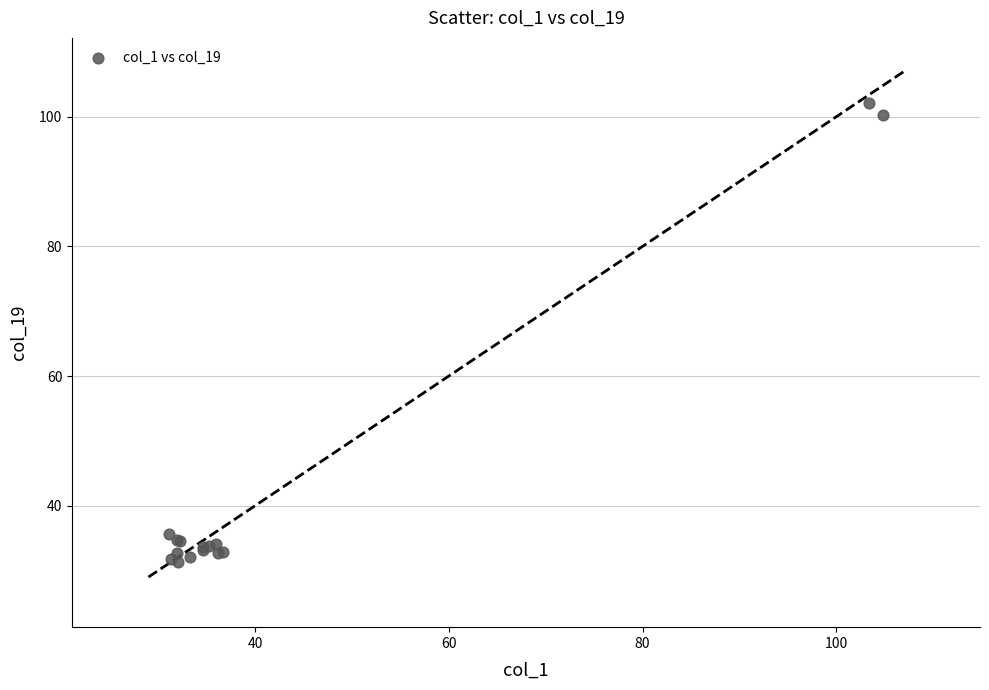

What Y value in the scatter plot is closest to 66?

35.7